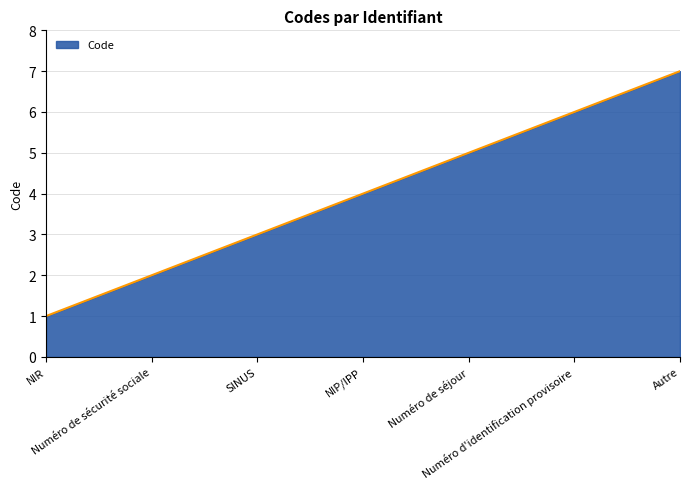

Which has a higher value, Numéro de séjour or SINUS?

Numéro de séjour